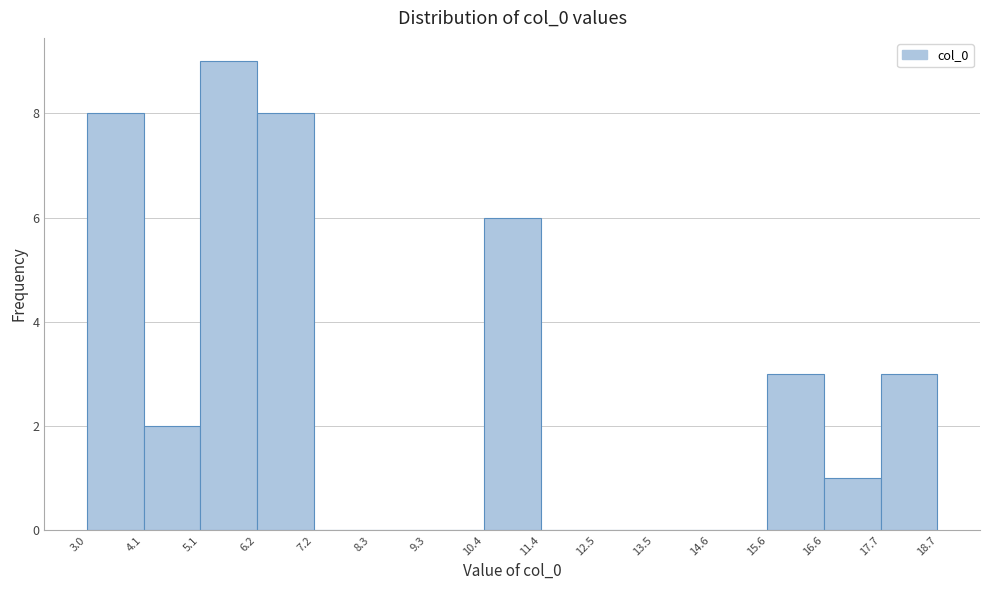

Reading left to right, list every bar in this chart as the range it spans on the x-axis followed by its height. The values are not printed on the chart, so give them approximately, as read against the axis.

3.0 to 4.1: 8
4.1 to 5.1: 2
5.1 to 6.2: 9
6.2 to 7.2: 8
7.2 to 8.3: 0
8.3 to 9.3: 0
9.3 to 10.4: 0
10.4 to 11.4: 6
11.4 to 12.5: 0
12.5 to 13.5: 0
13.5 to 14.6: 0
14.6 to 15.6: 0
15.6 to 16.6: 3
16.6 to 17.7: 1
17.7 to 18.7: 3